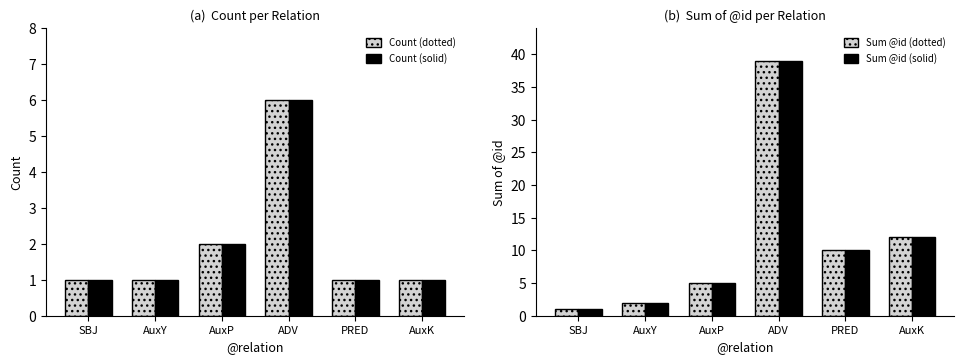

What is the total value across all series at ADV?

90